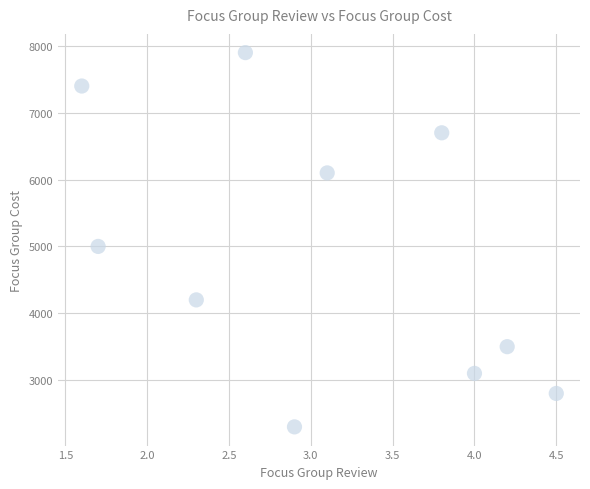

What Y value in the scatter plot is closest to 5100?

5000